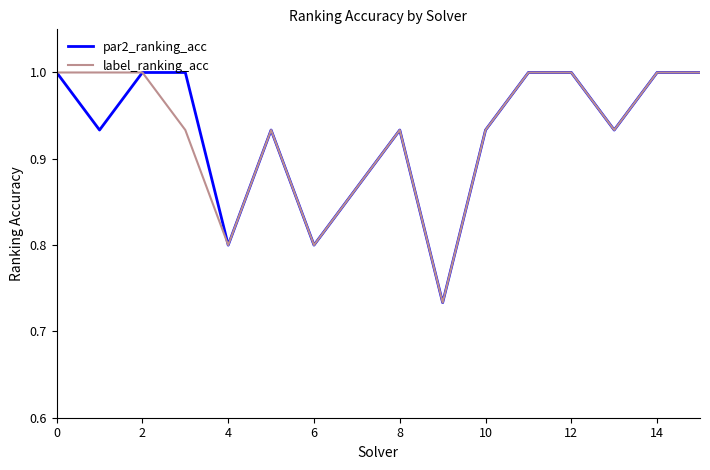

What is the maximum value shown in the chart?

1.0